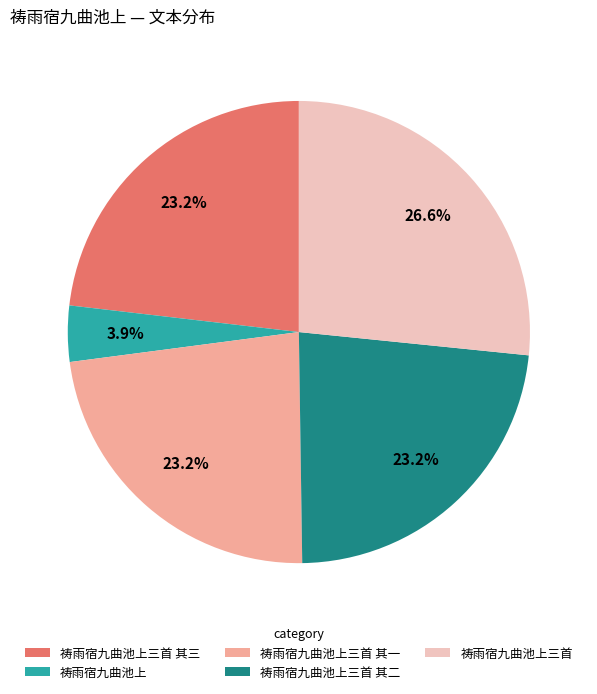

To the nearest percent, what is the difference between the 祷雨宿九曲池上三首 and 祷雨宿九曲池上 slice percentages?

23%